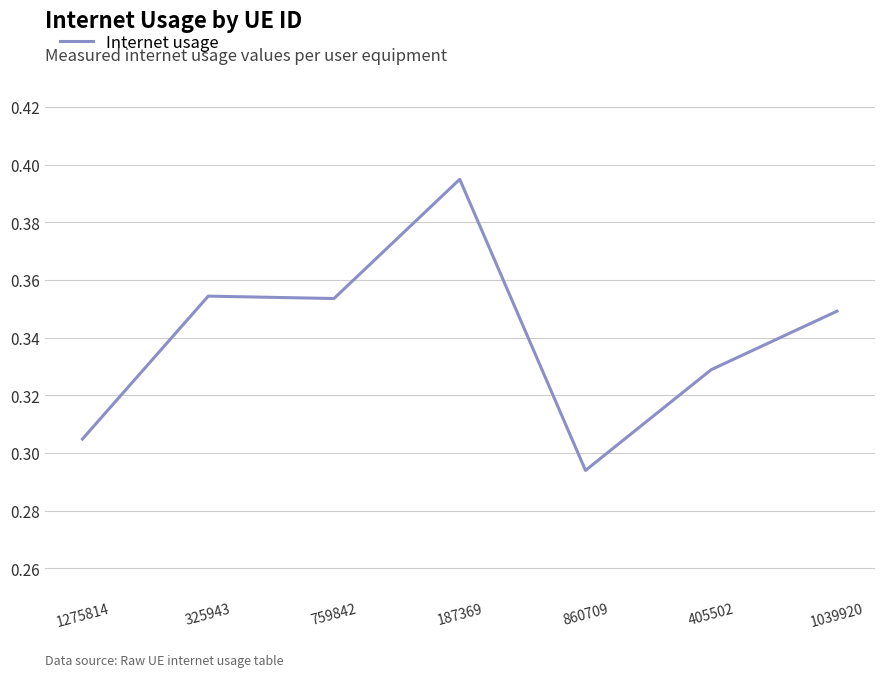

How many series are shown in this chart?

1